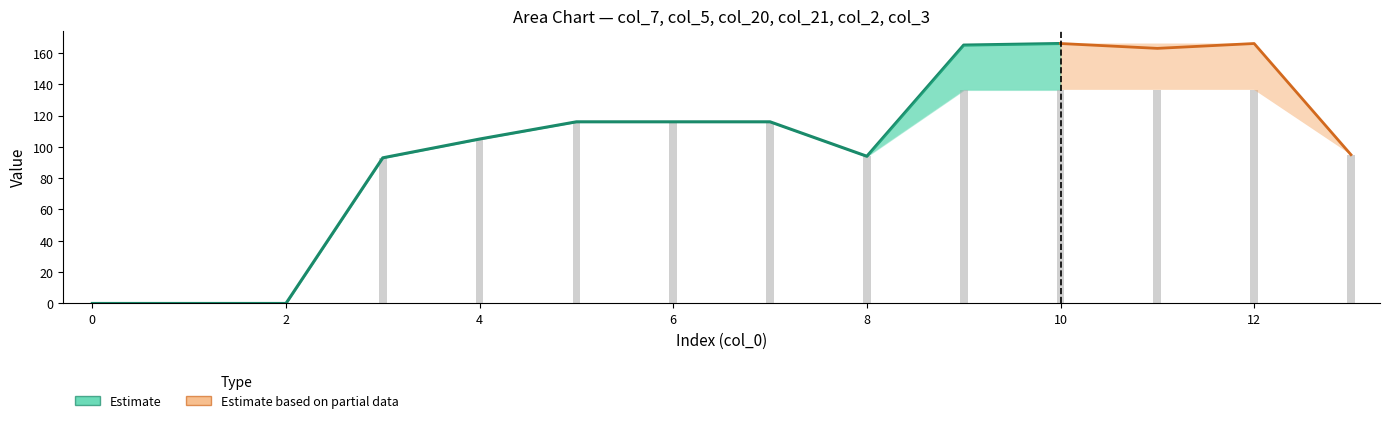

What is the difference between the maximum and minimum values in the col_3 series?

166.0